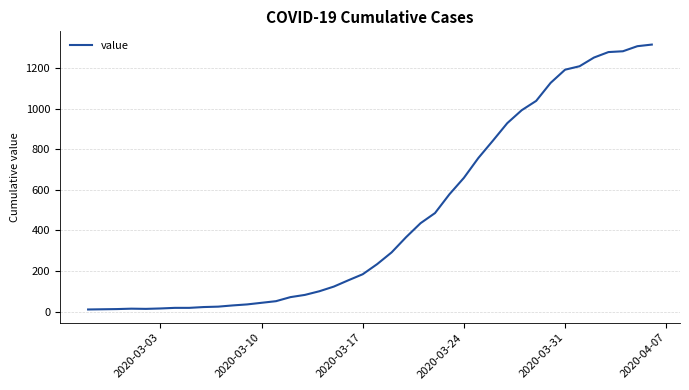

What is the maximum value shown in the chart?

1318